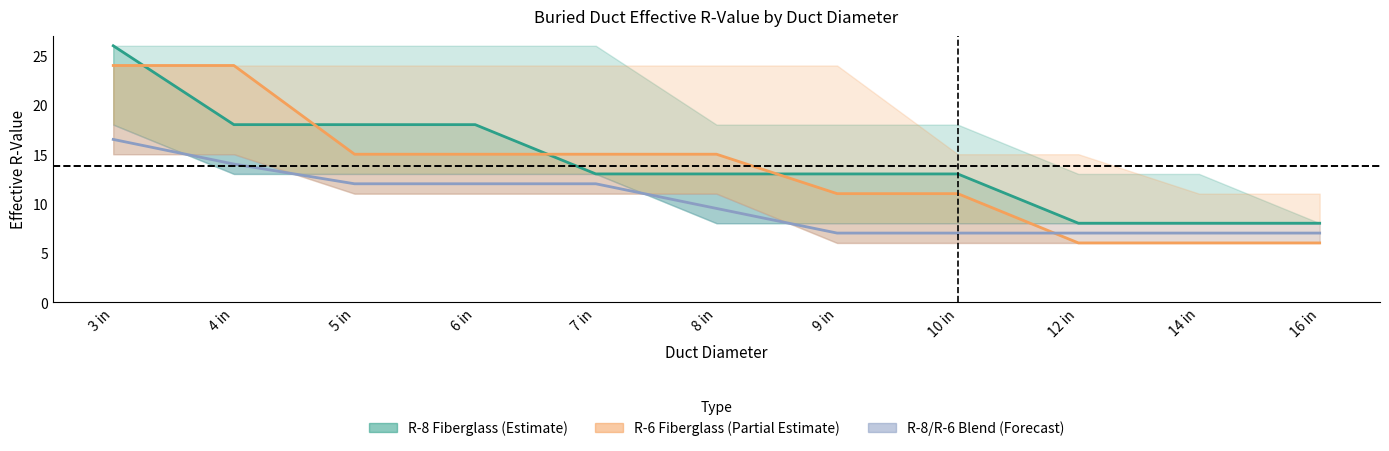

How many times do R-6 Fiberglass (Partial Estimate) and R-8 Fiberglass (Estimate) cross each other?

4